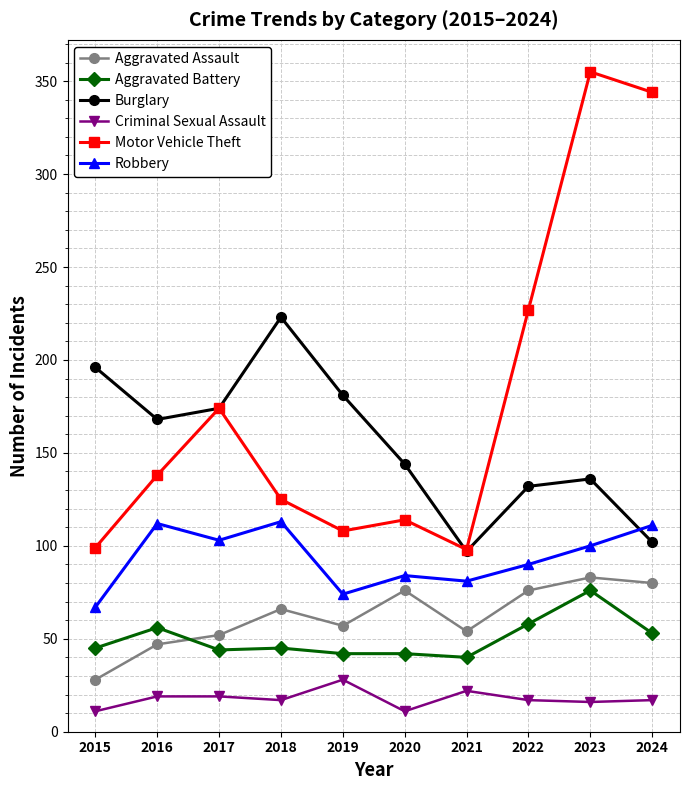

What is the maximum value shown in the chart?

355